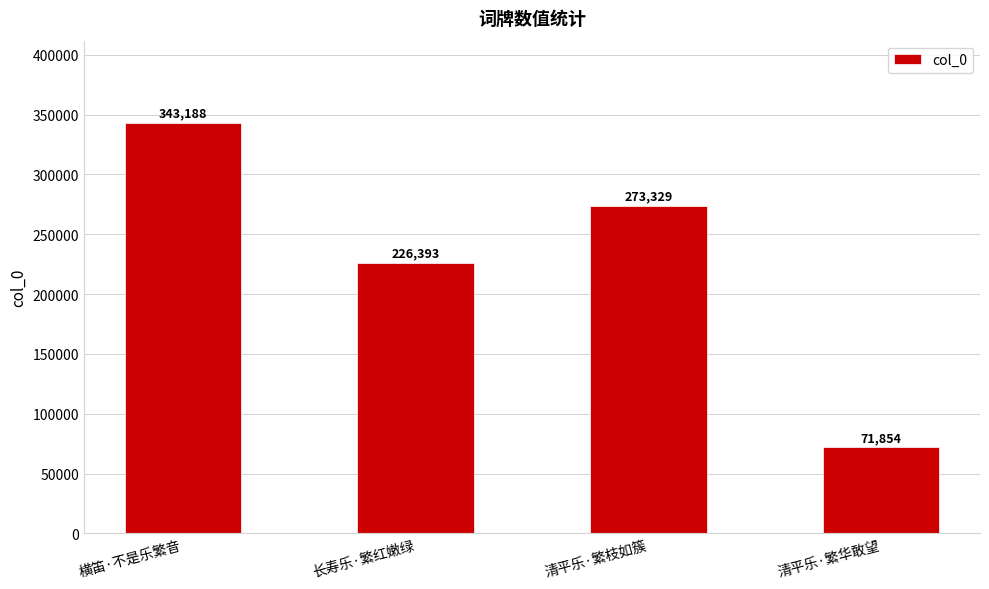

What is the label of the 3rd bar from the left?

清平乐·繁枝如簇